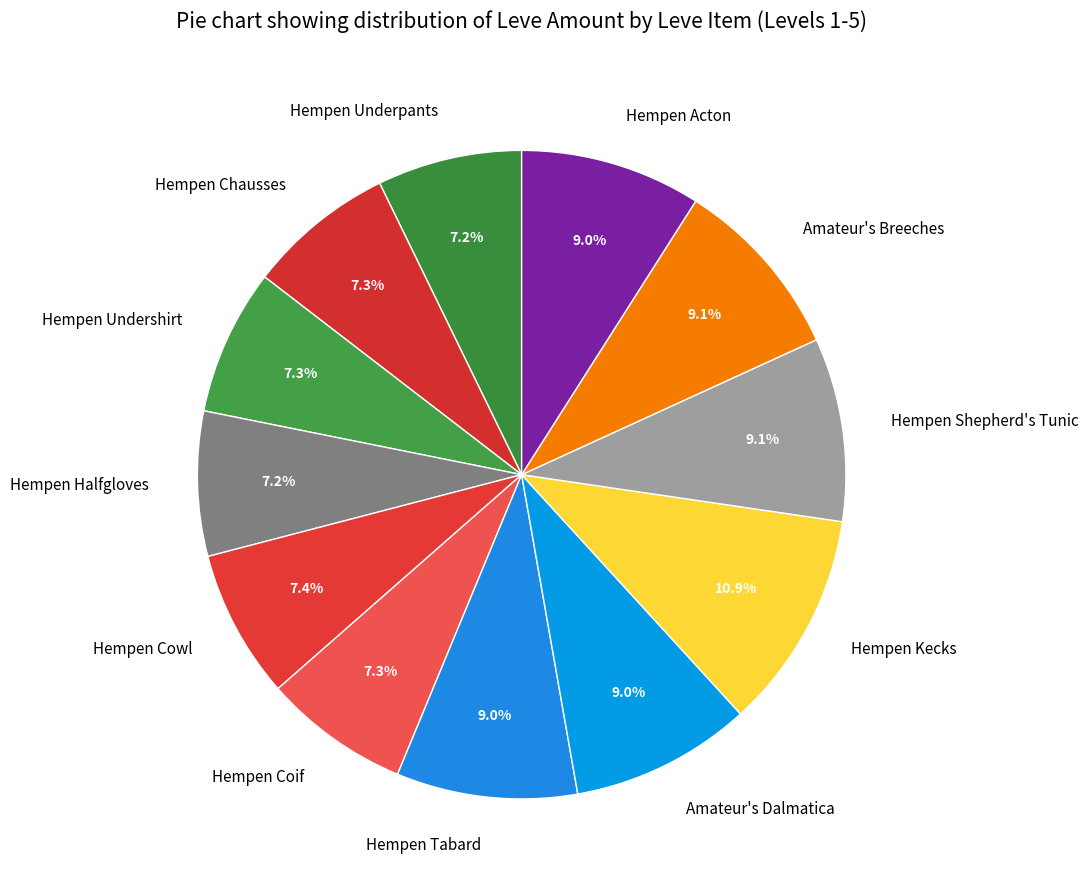

To the nearest percent, what portion does Hempen Tabard represent?

9%